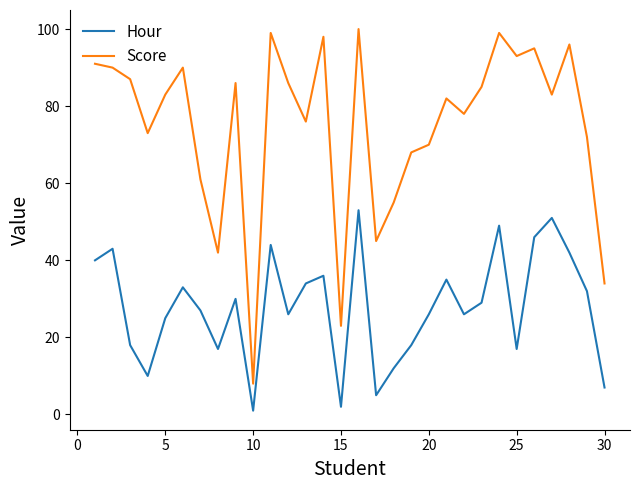

Rank the series by their maximum value, from lowest to highest.

Hour, Score